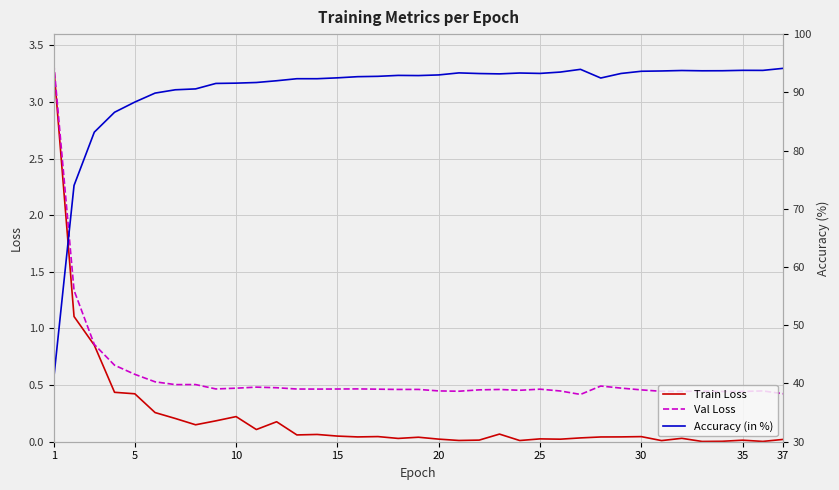

Is it true that Train Loss equals 0.0 at 20?

True